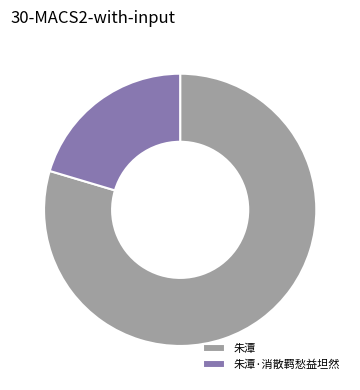

Does 朱潭 represent more than half of the total?

Yes